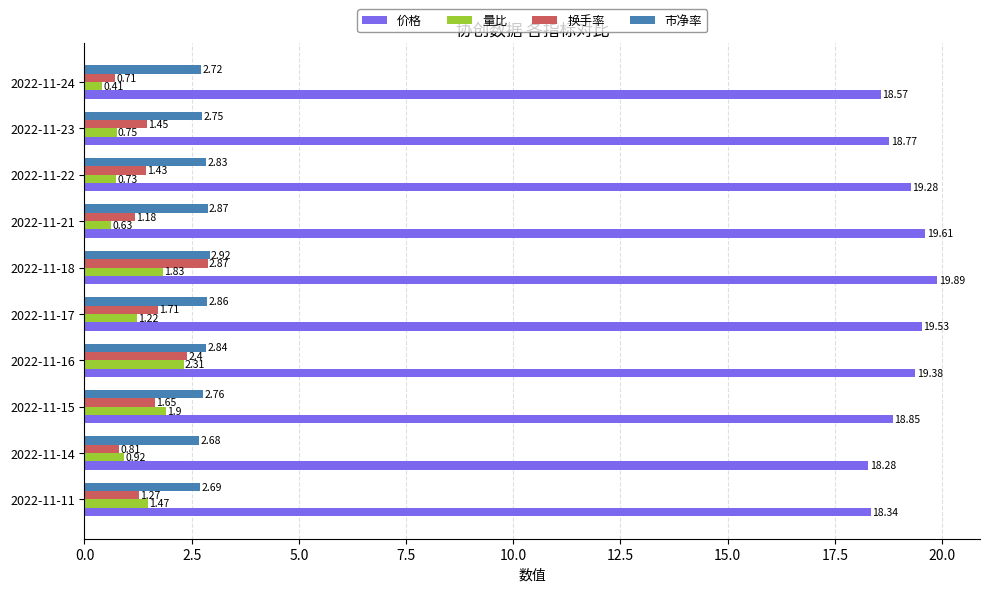

Which series has the widest spread of values?

换手率